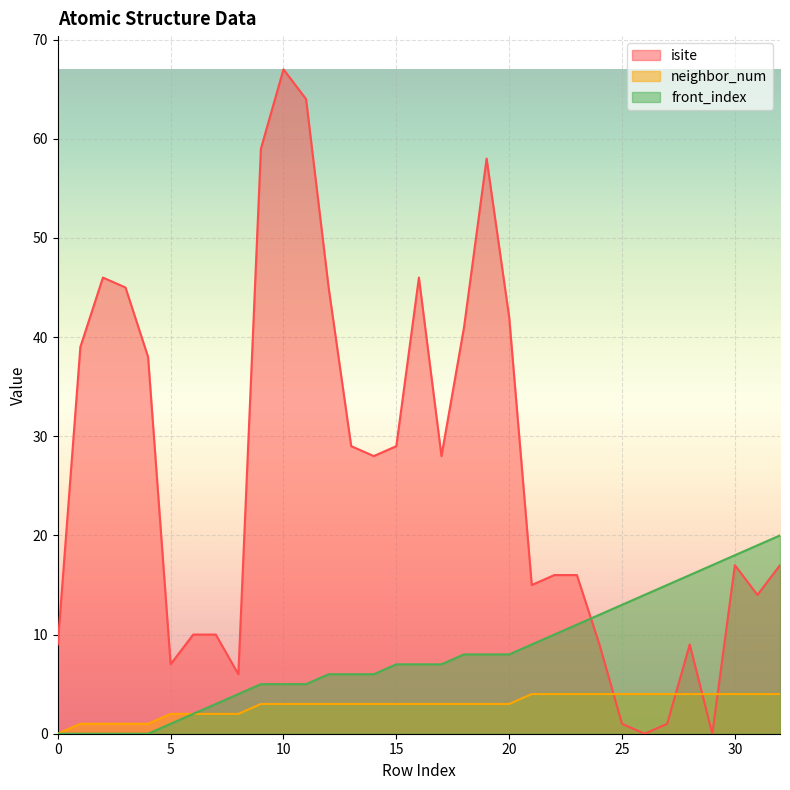

The value of isite at 18 is 41. True or false?

True